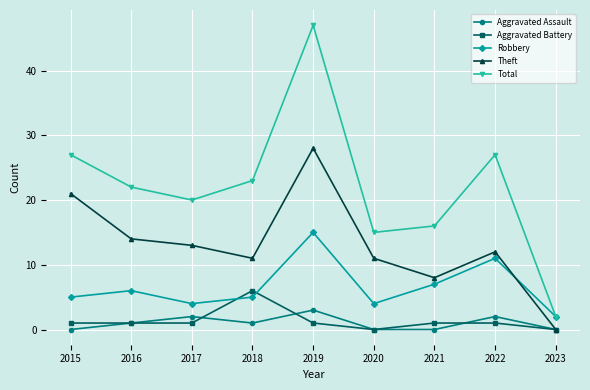

What is the value of the Total point at the 5th from the left?

47